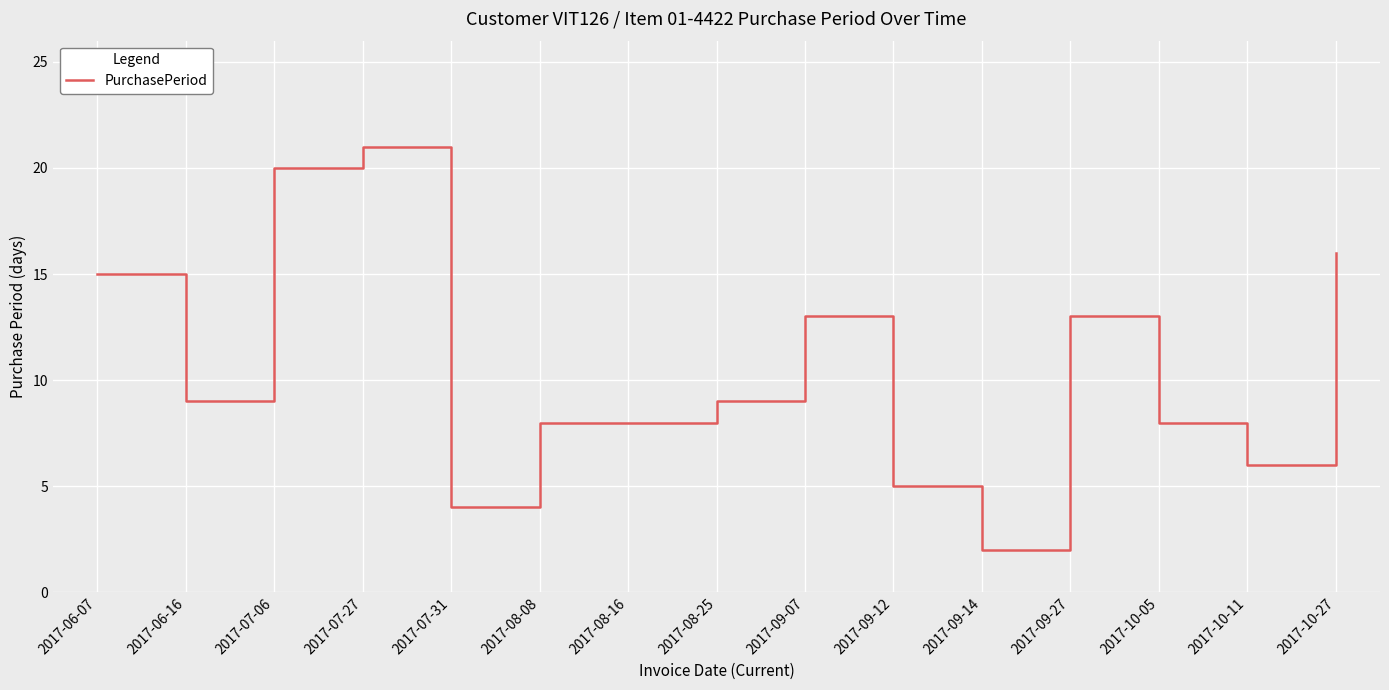

What is the difference between the maximum and minimum values?

19